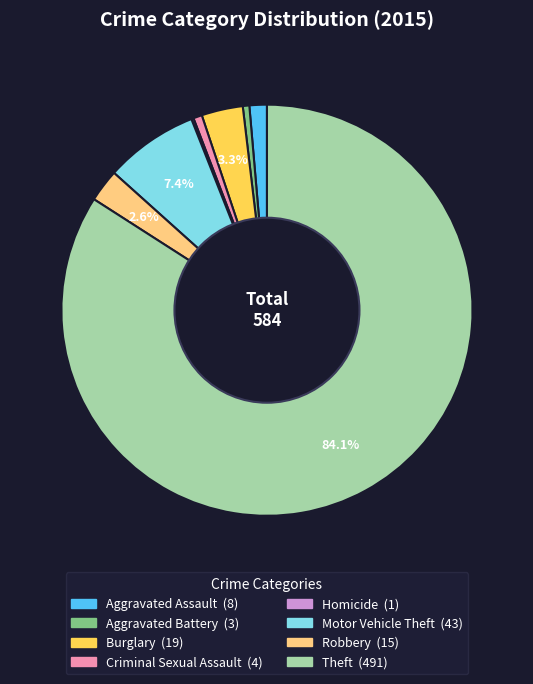

Which has a higher value, Robbery or Burglary?

Burglary